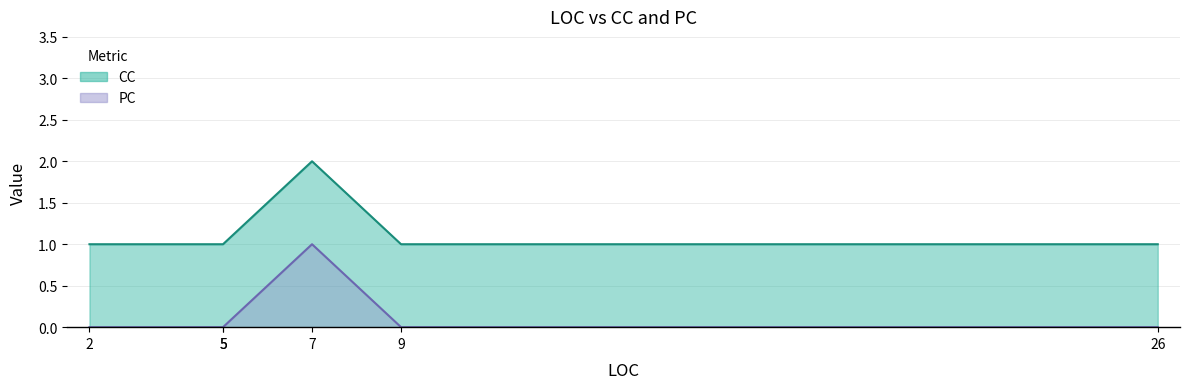

At which category is the sum across all series the highest?

7